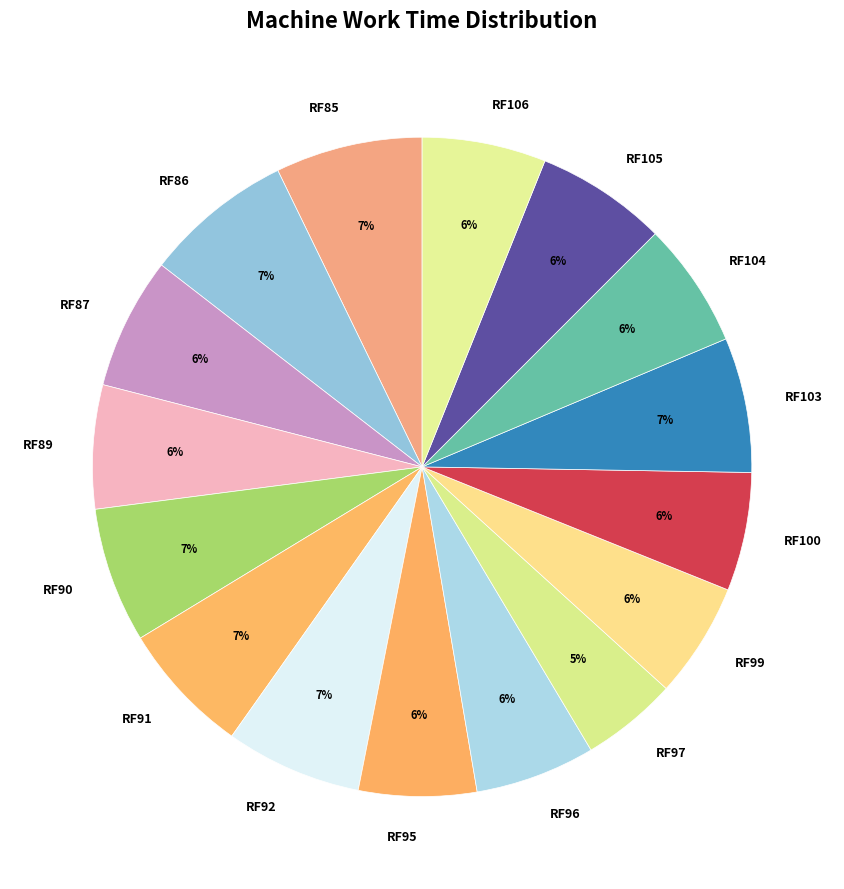

Which has a higher value, RF86 or RF104?

RF86